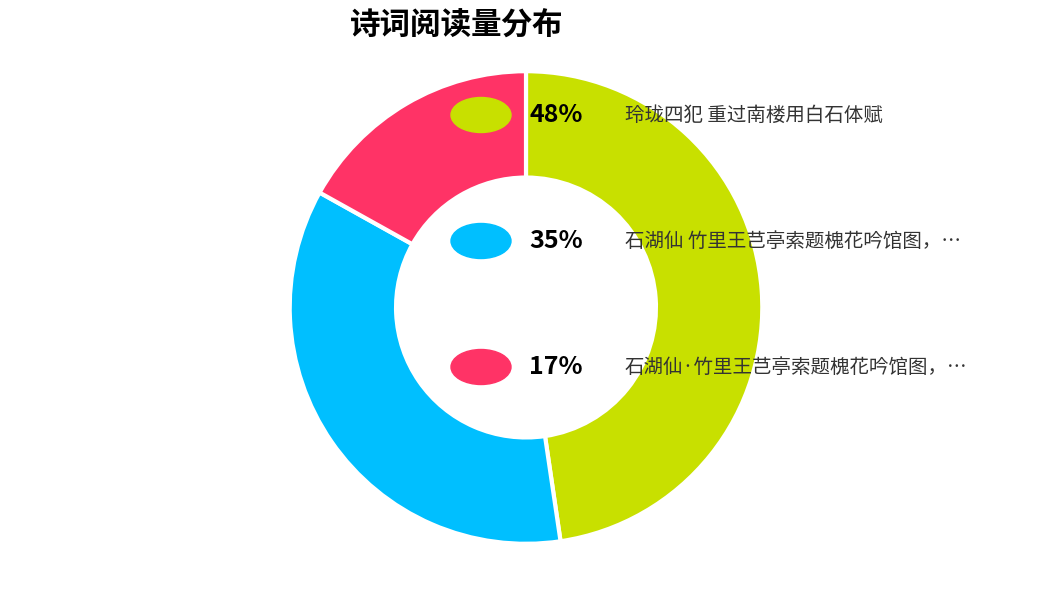

Is there any slice that represents more than half of the pie?

No